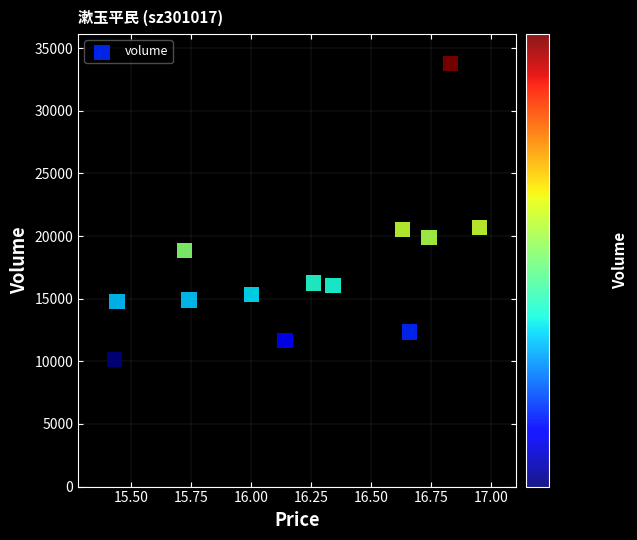

Count the number of points in this scatter plot.

13